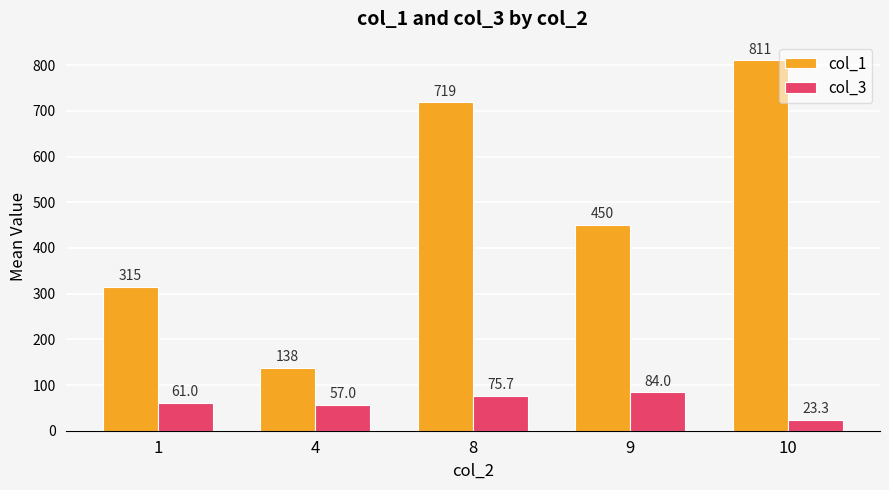

What is the minimum value shown in the chart?

23.3